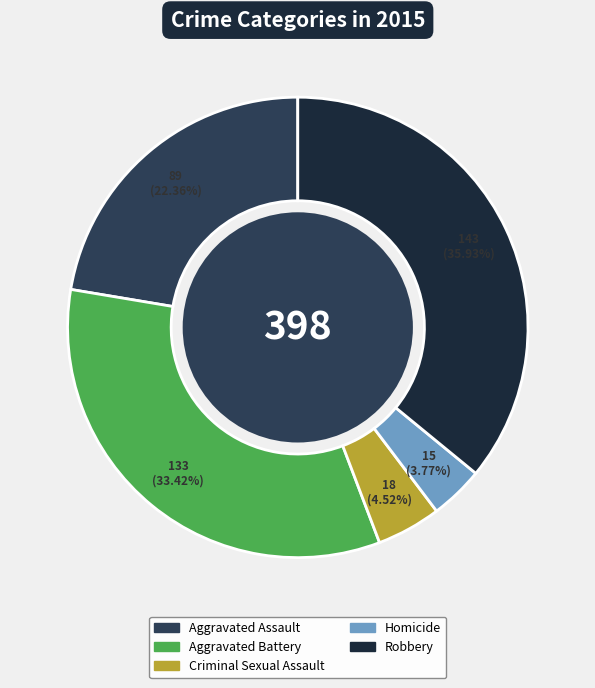

Does Aggravated Assault represent more than half of the total?

No